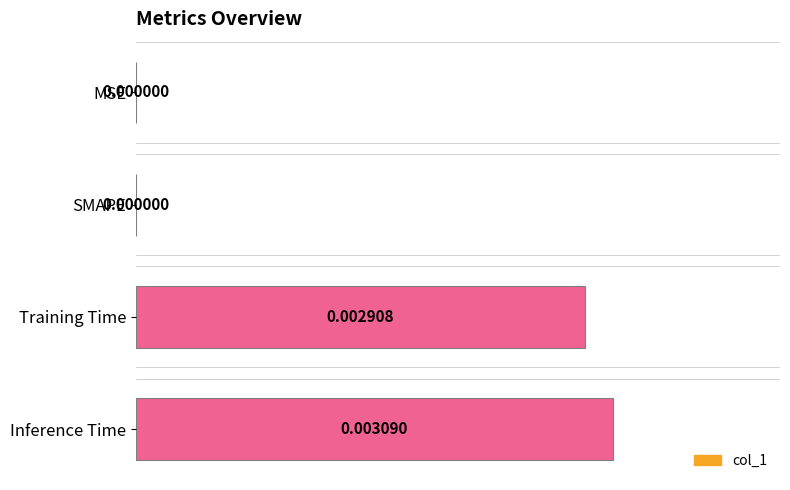

Which category has the highest value across all series?

Inference Time